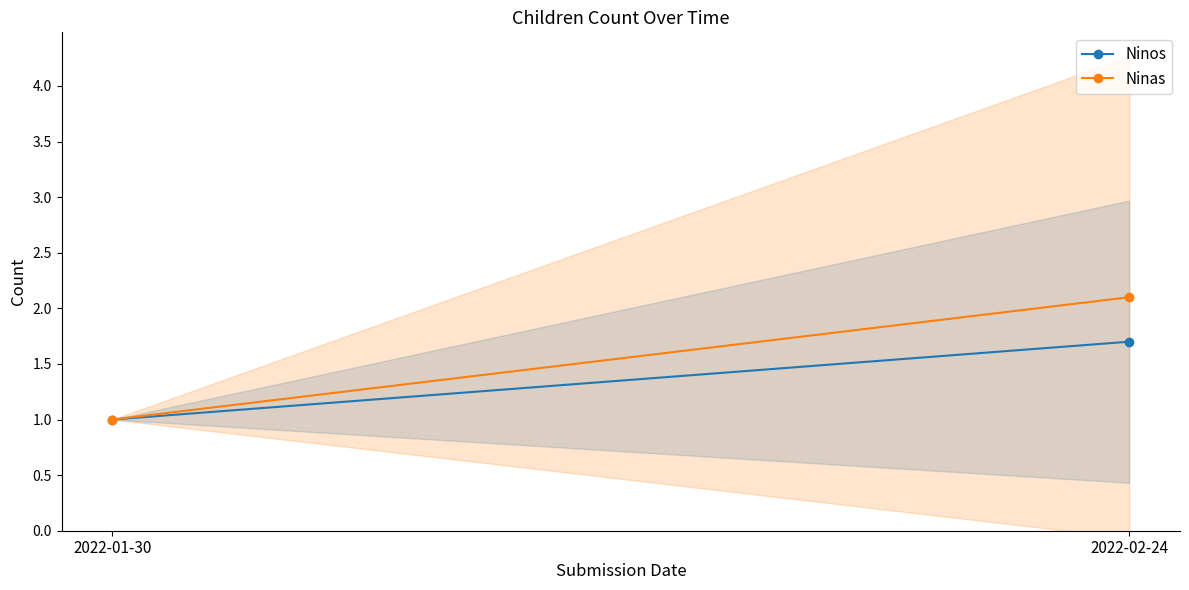

What is the difference between the maximum and minimum values in the Ninos series?

0.7